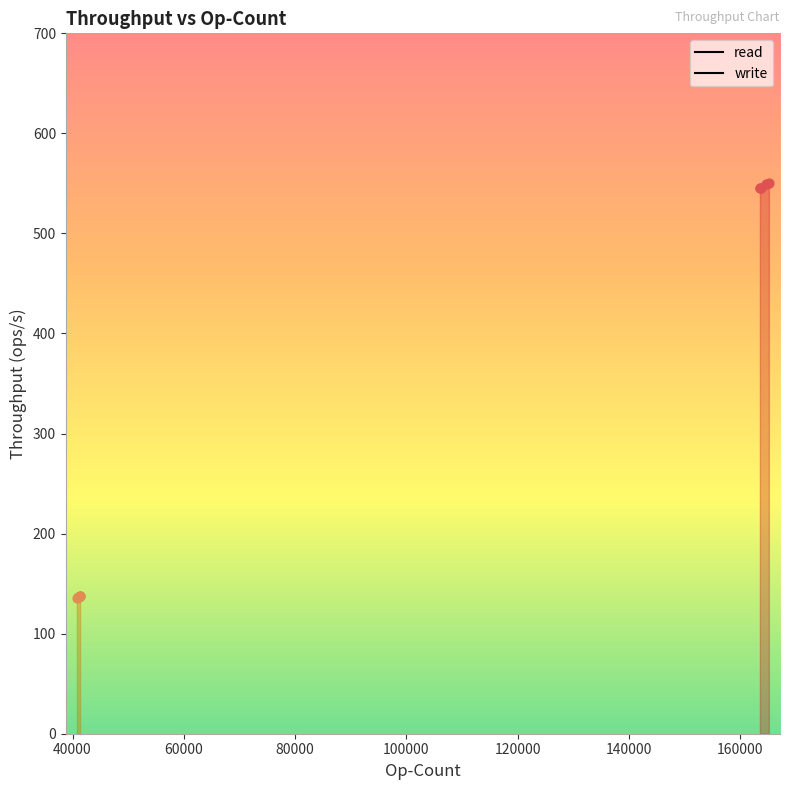

Which series has the widest spread of Y values?

read